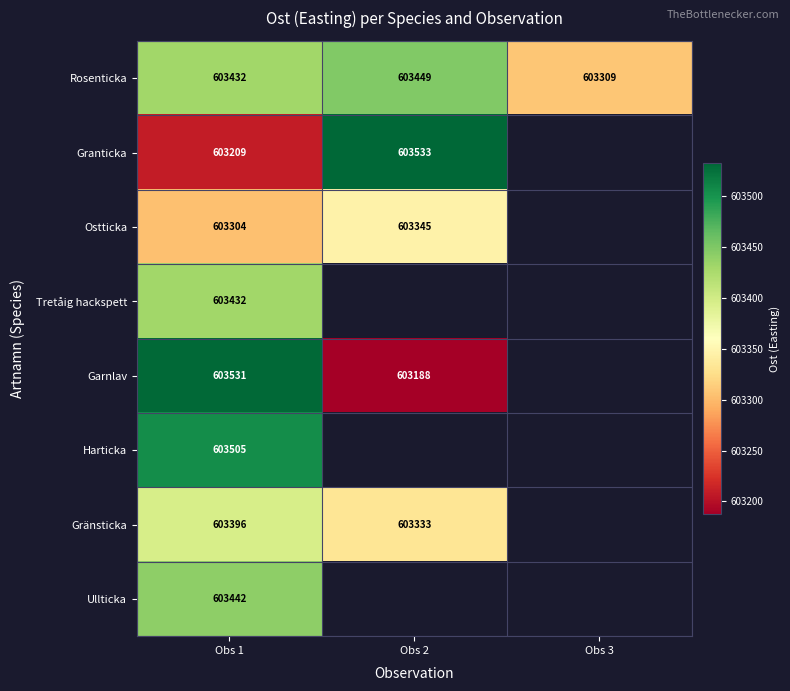

Is the value of Ostticka at Obs 1 greater than the value of Tretåig hackspett at Obs 1?

No